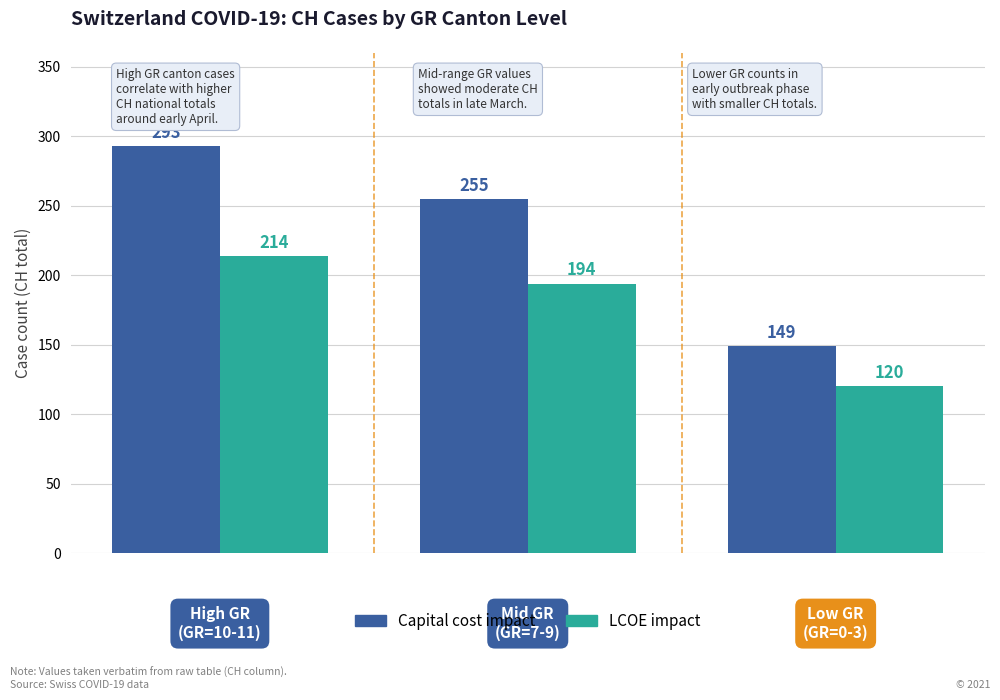

List the series in order of their overall mean, lowest first.

LCOE impact, Capital cost impact